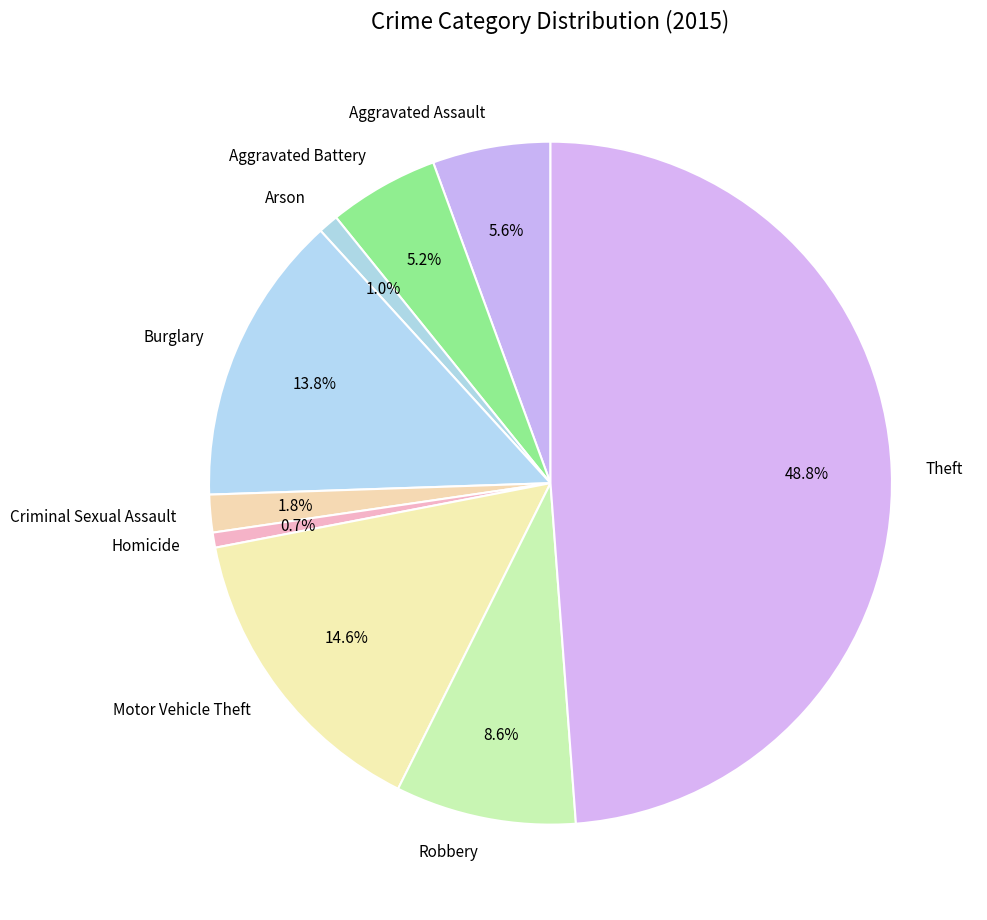

Between Robbery and Arson, which is larger?

Robbery